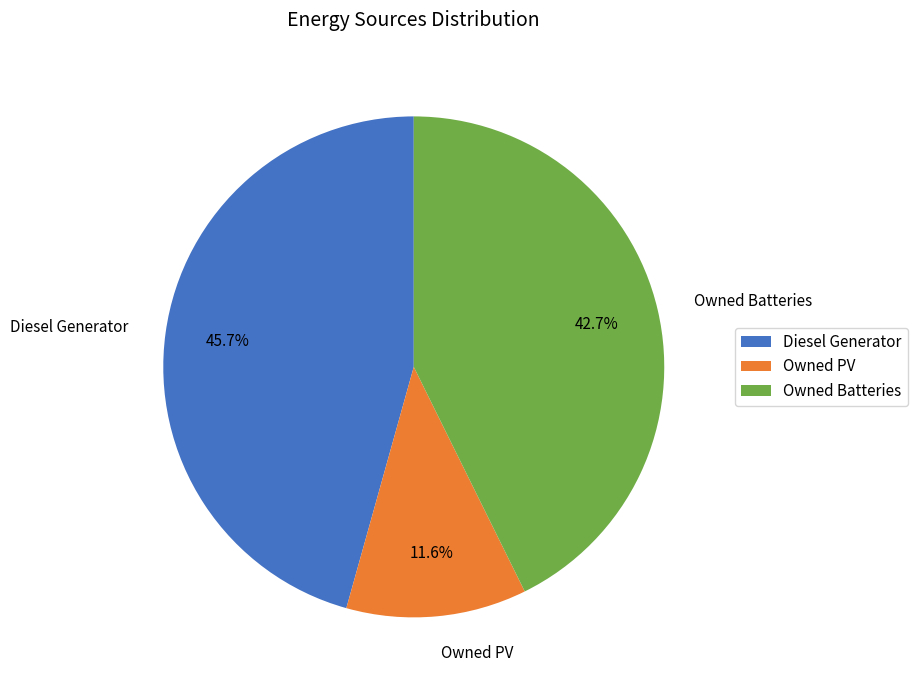

To the nearest percent, what portion does Diesel Generator represent?

46%